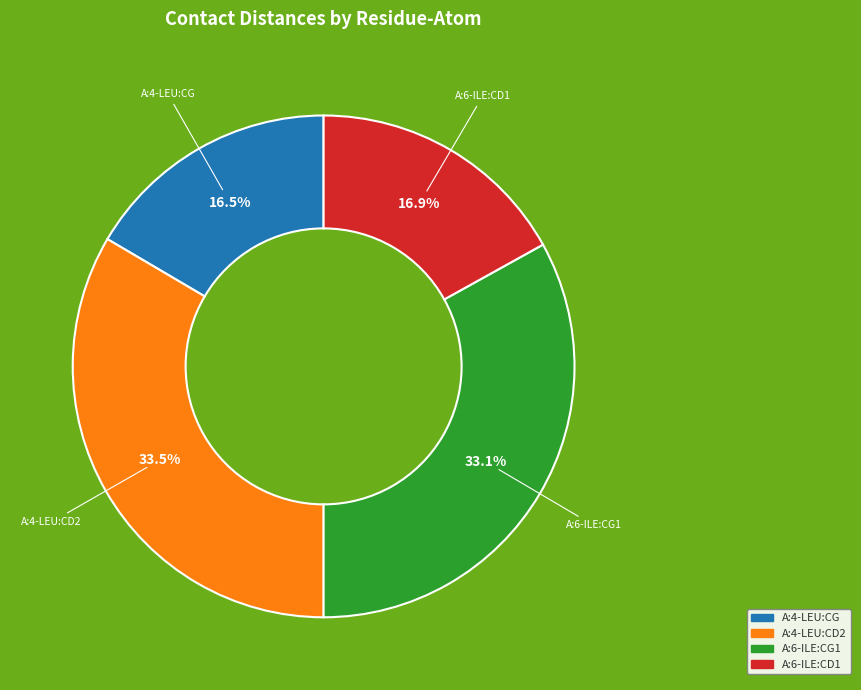

How many segments does this pie chart have?

4